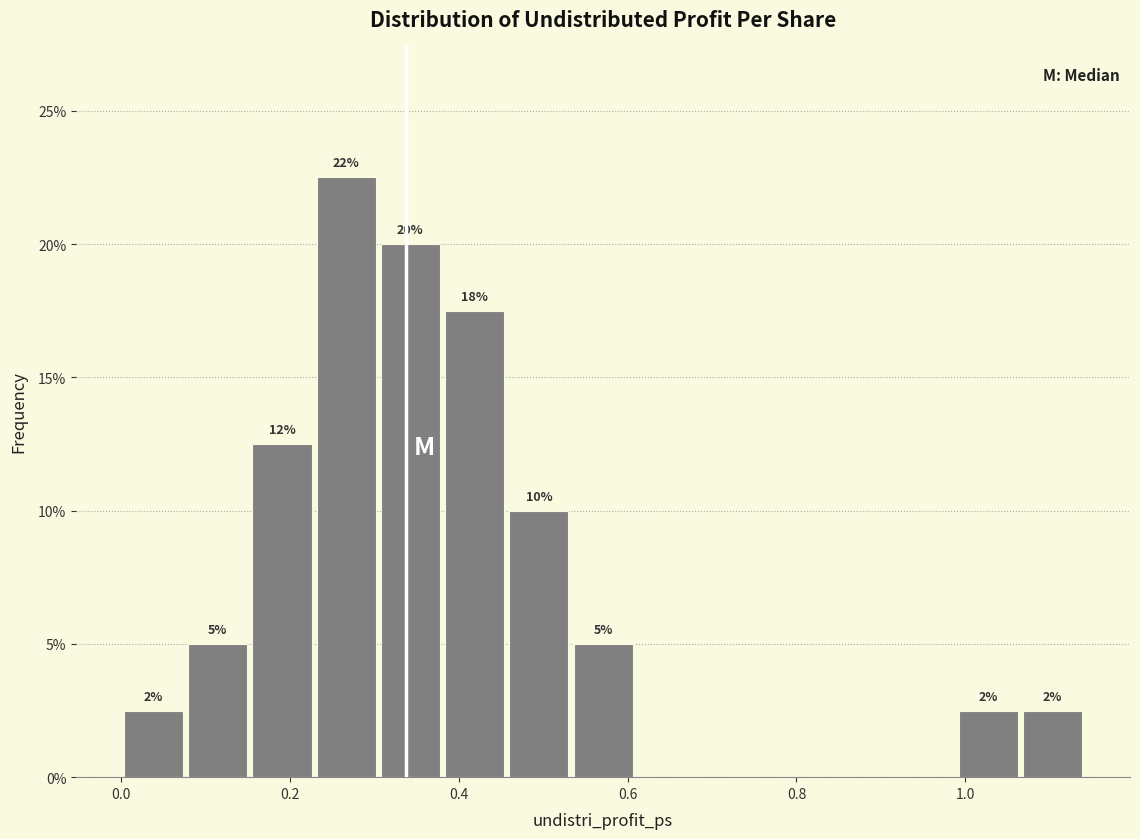

Around what value on the x-axis is the tallest bar? Give the approximate position of its centre, as read against the axis.

0.26